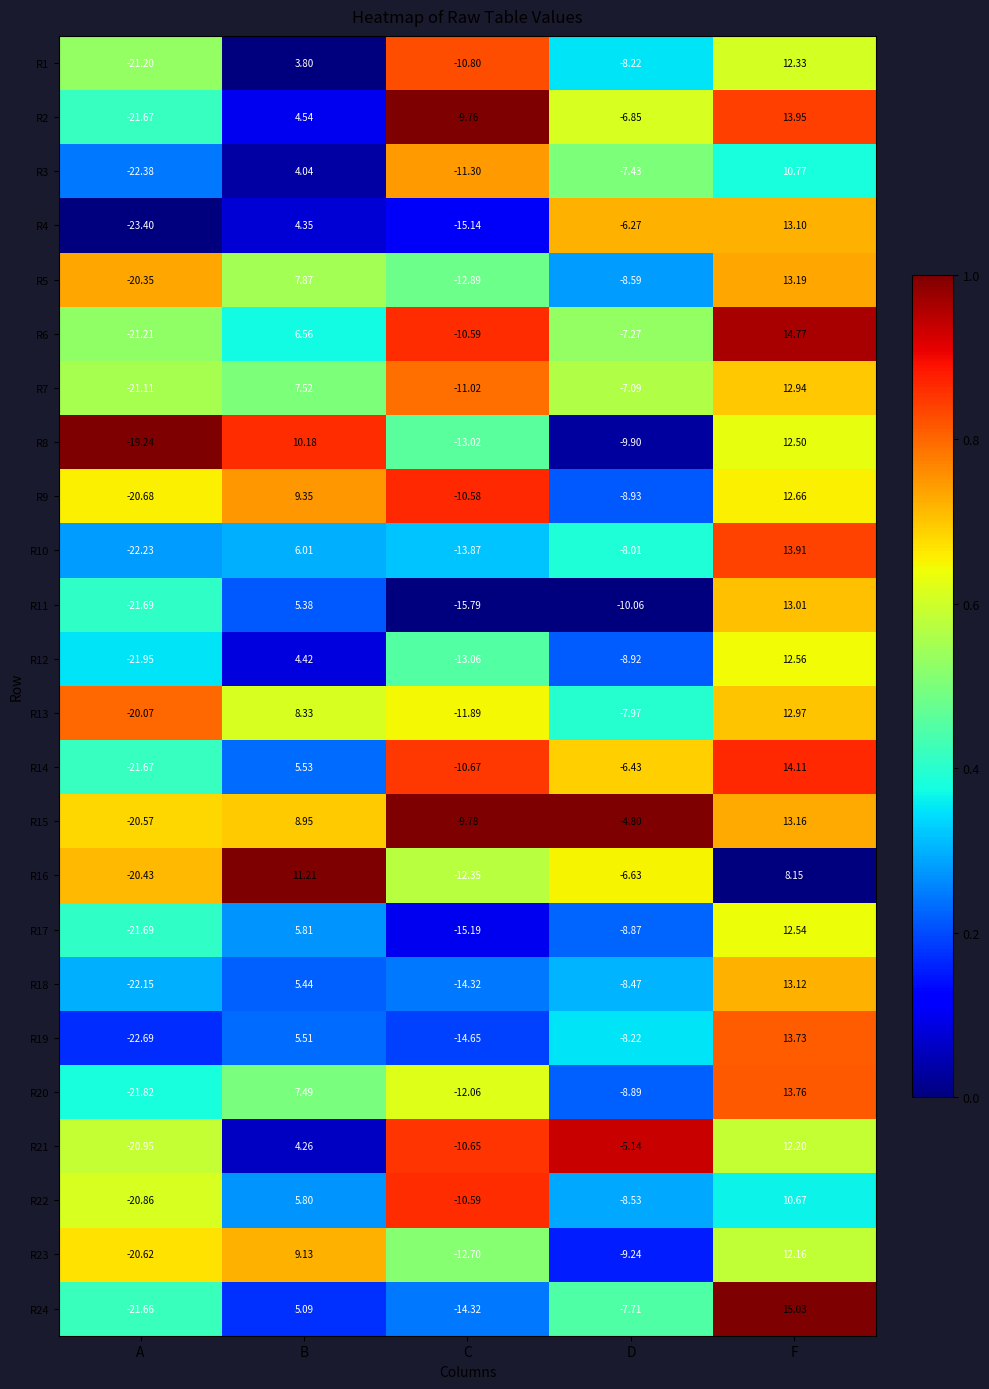

At which label is R18 closest to -4?

D